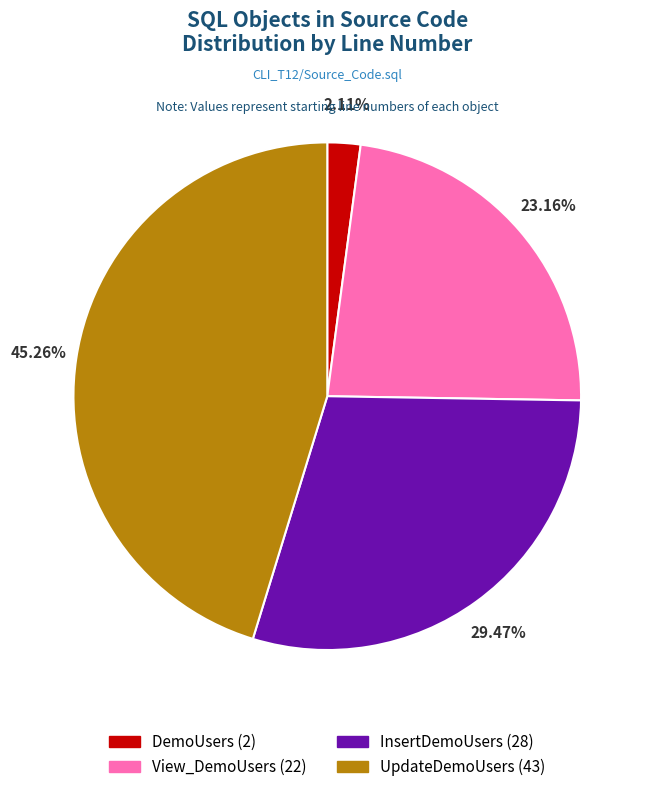

To the nearest percent, what percentage of the pie is View_DemoUsers?

23%